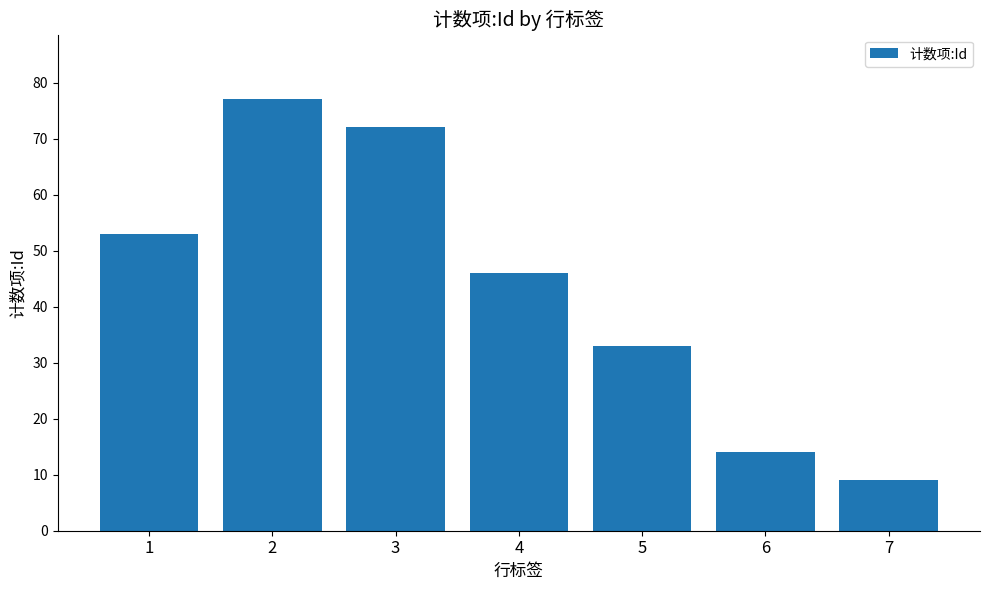

Where does the data first go above 46?

1